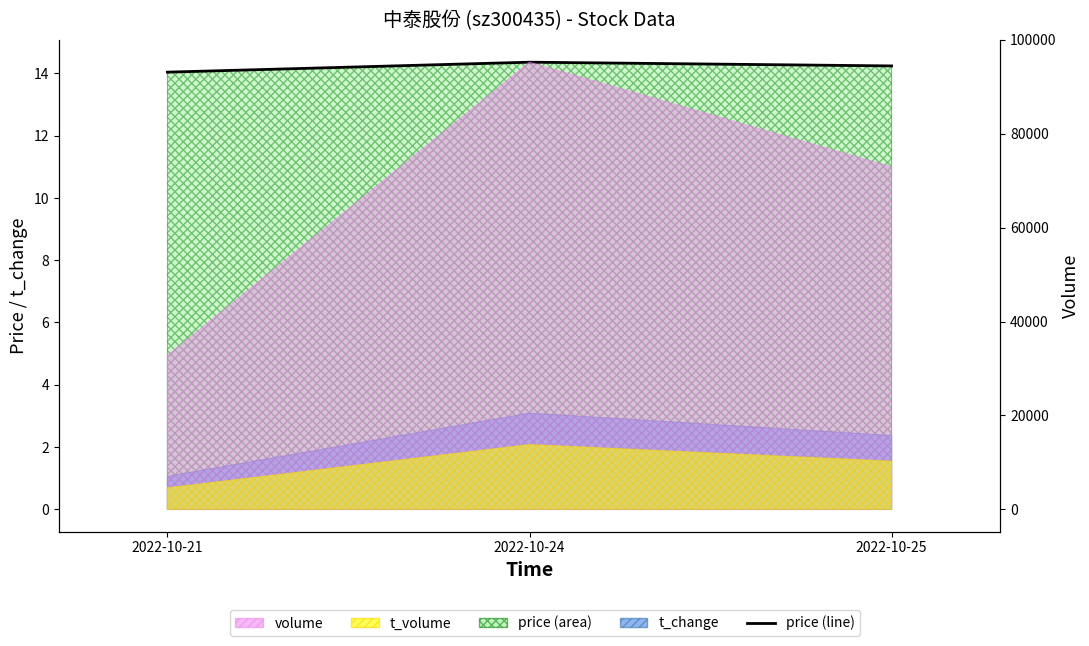

What is the average value?

14.2